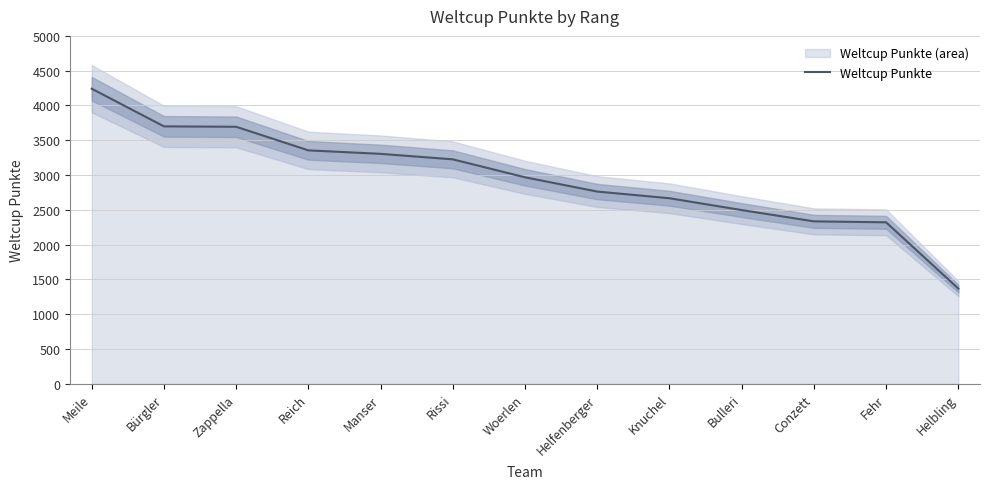

What is the label of the 3rd point from the left?

Zappella